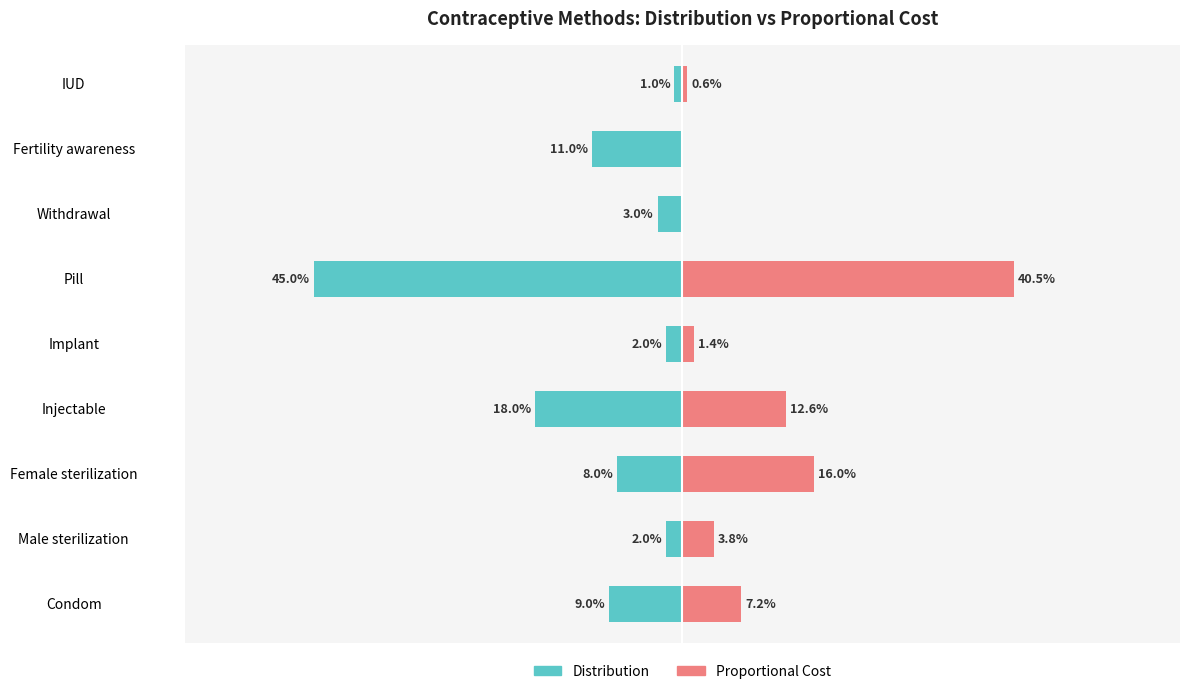

Reading left to right, transcribe all the data shown in this chart.

Distribution: -0.1	-0.0	-0.1	-0.2	-0.0	-0.5	-0.0	-0.1	-0.0
Proportional Cost: 0.1	0.0	0.2	0.1	0.0	0.4	0.0	0.0	0.0